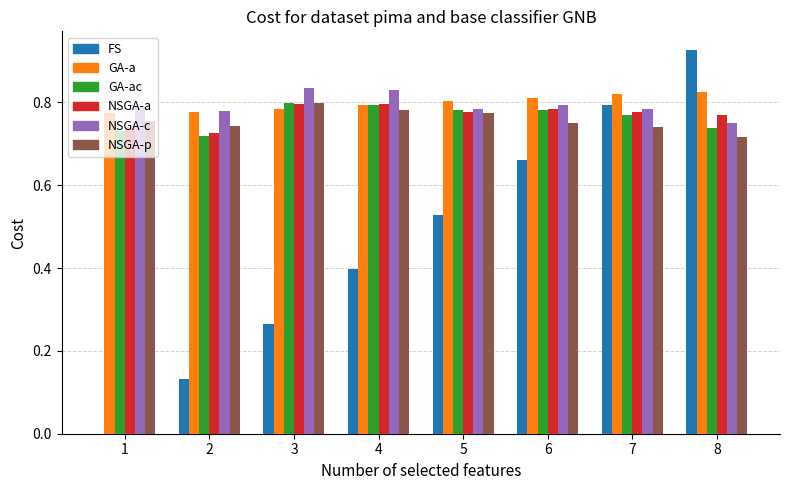

How many categories are shown in the chart?

8